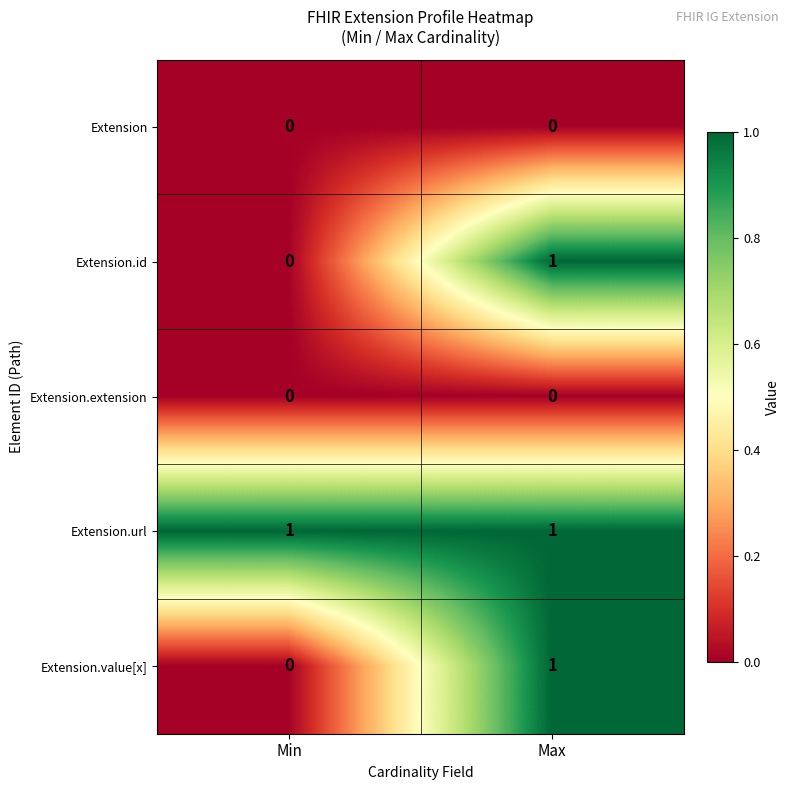

The Extension.extension series shows 0 at Min. True or false?

True